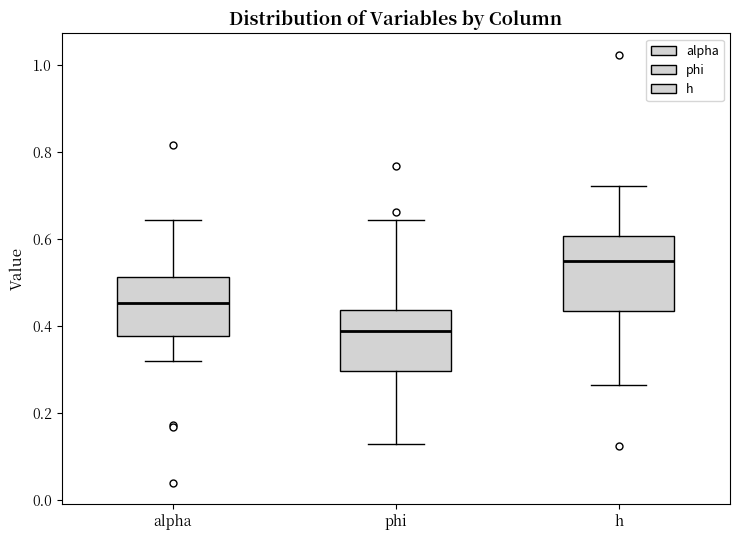

Where does the lower whisker of the box for phi end on the y-axis? The values are not printed on the chart, so give them approximately, as read against the axis.

0.12